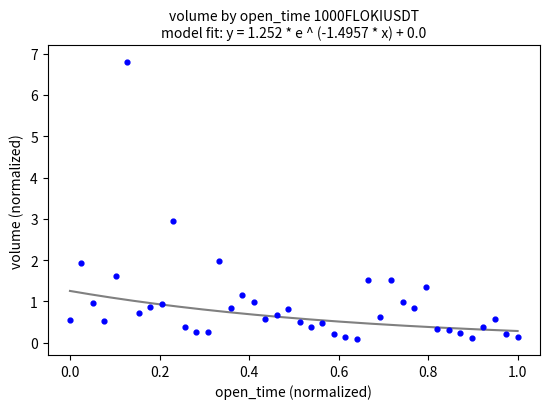

What is the range of Y values (max minus min)?

6.7